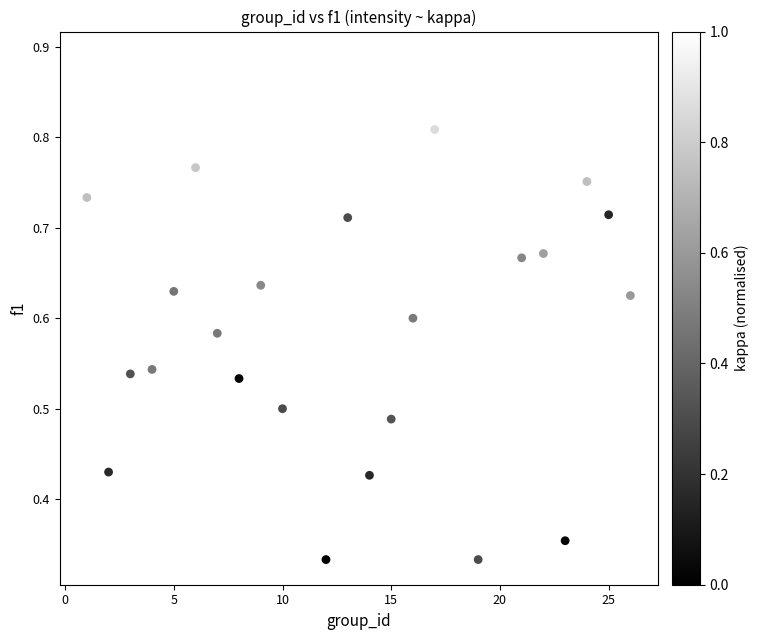

What is the range of X values (max minus min)?

25.0